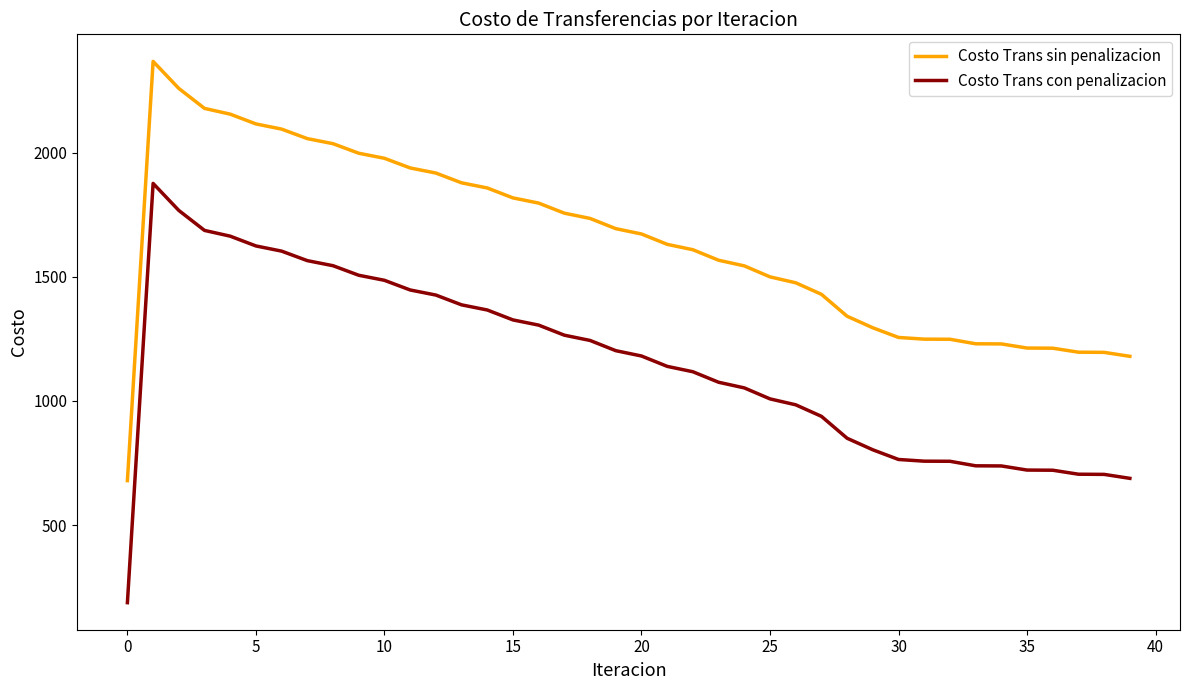

What is the lowest value of the Costo Trans sin penalizacion series?

678.9